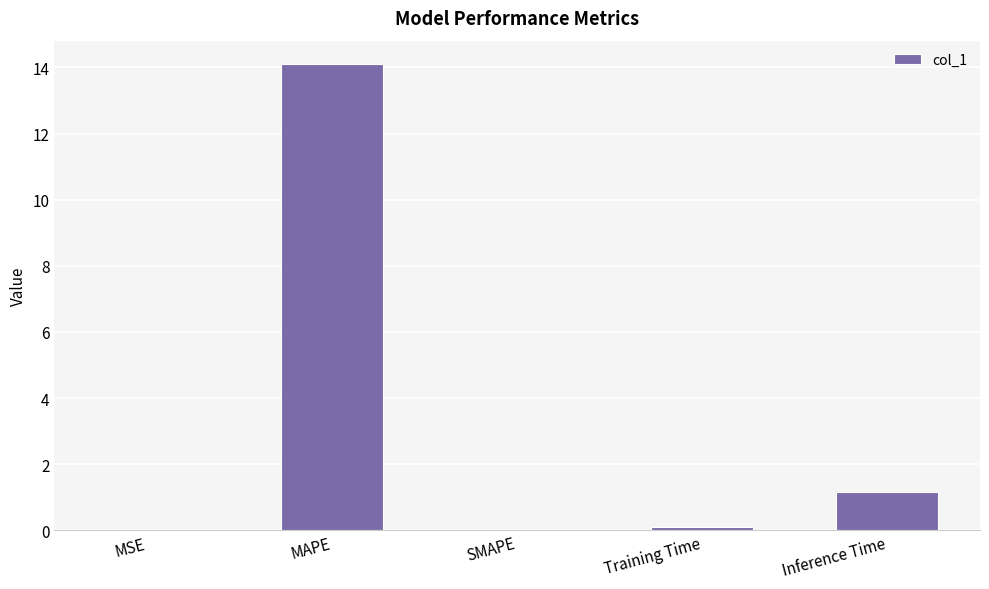

Are the bars horizontal?

No